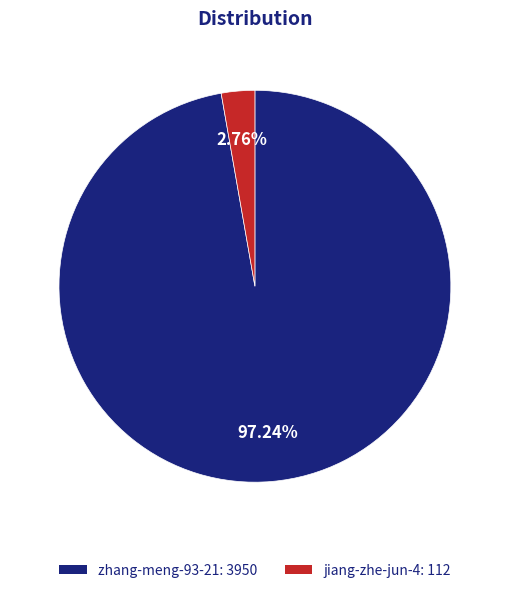

To the nearest percent, what percentage of the pie is zhang-meng-93-21?

97%